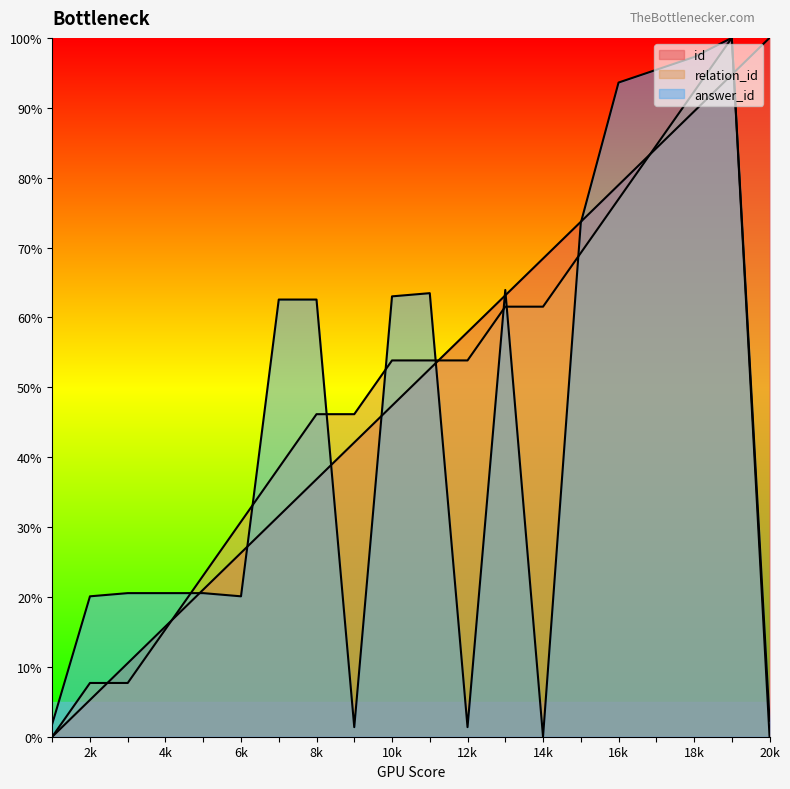

True or false: answer_id has more than 0 interior local peaks.

True